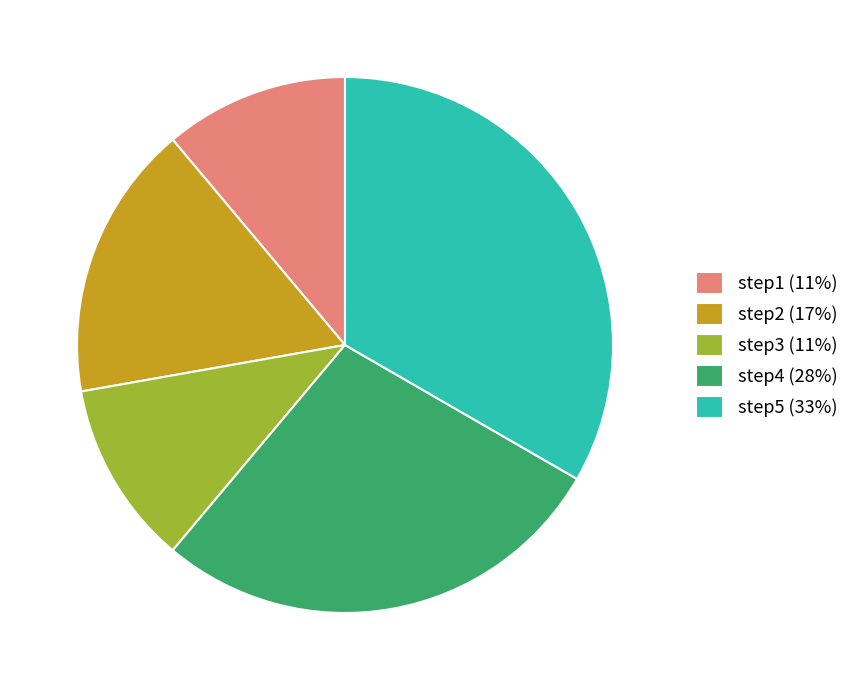

What is the ratio of the value at step4 (28%) to the value at step1 (11%)?

2.5